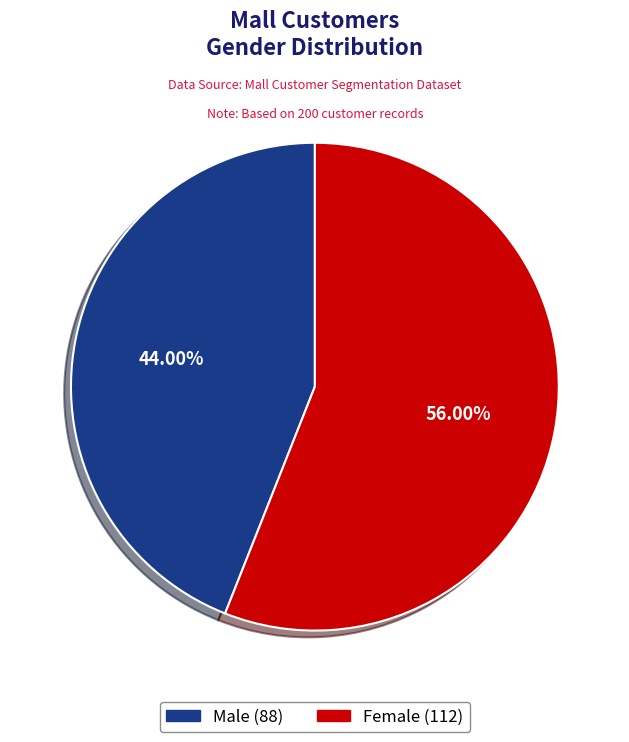

Which category accounts for the majority?

Female